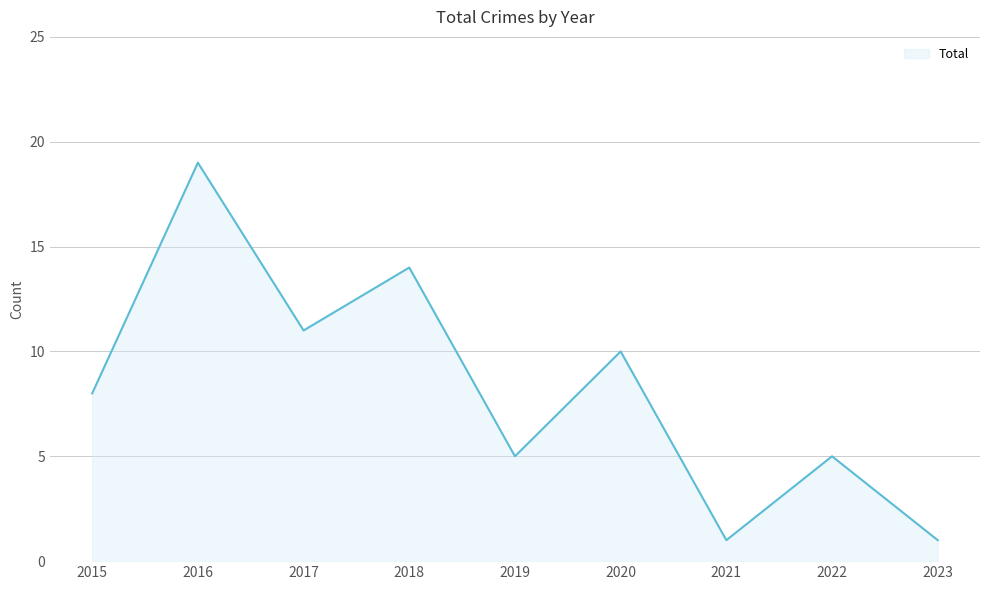

True or false: the data shows 2 at 2021.

False